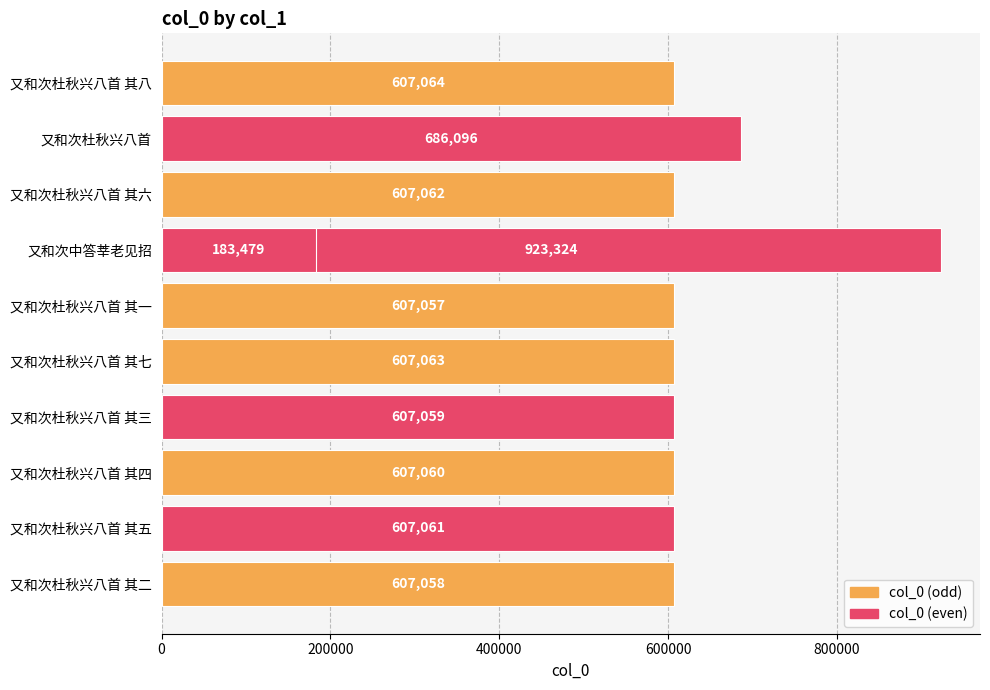

What value does the data have at 又和次杜秋兴八首 其五, to the nearest 10?

607060